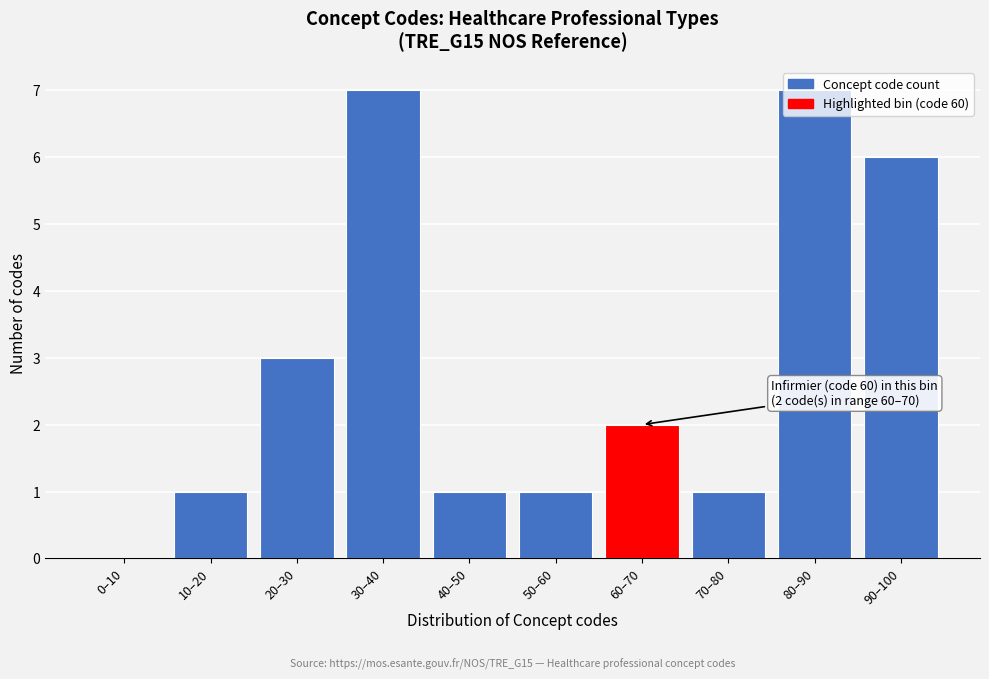

True or false: the data shows 4 at 80–90.

False